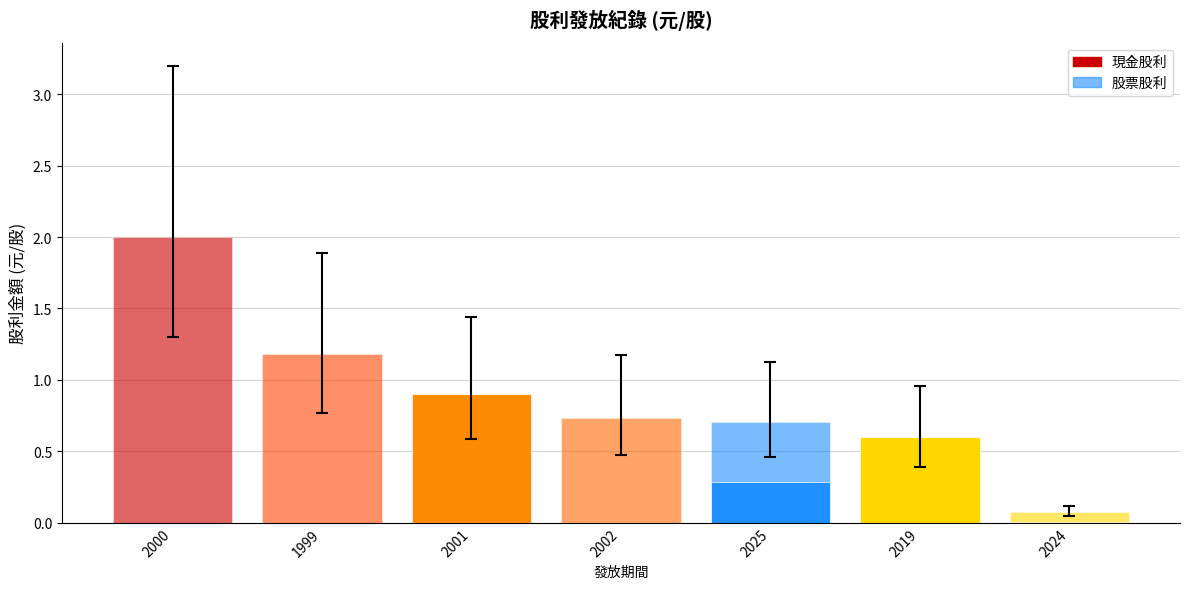

What is the total value across all series at 2002?

0.7